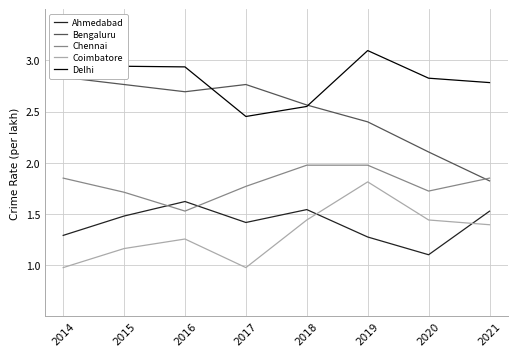

True or false: Chennai has a value of 0.7 at 2020.

False